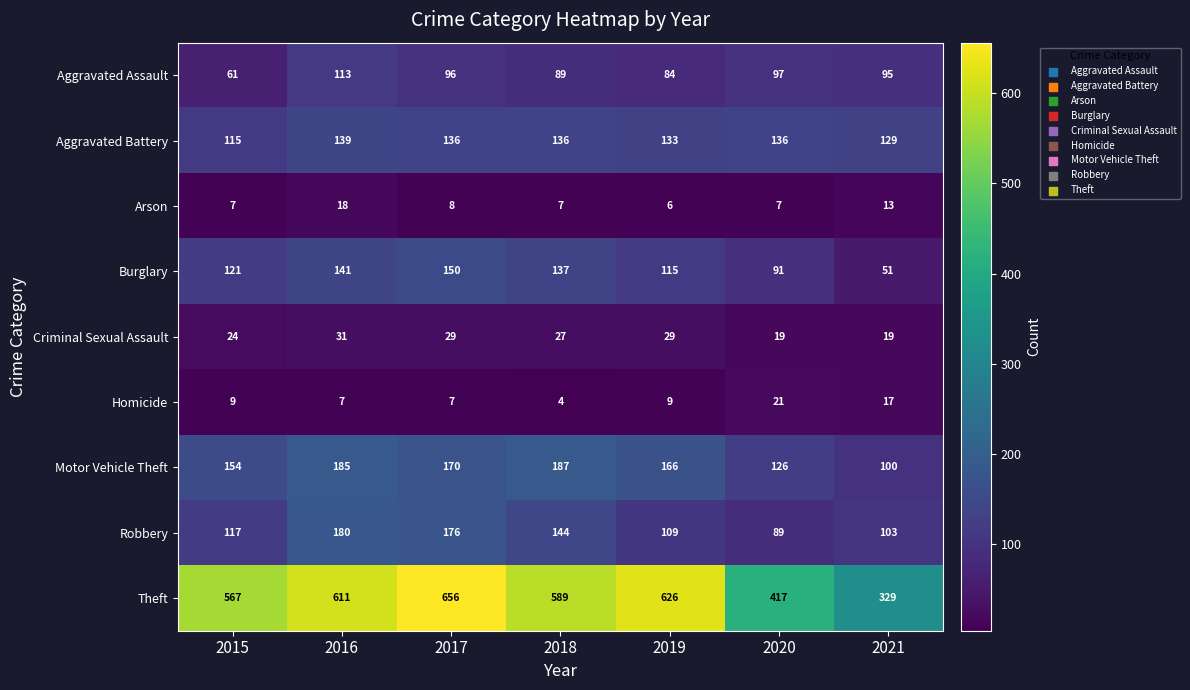

What is the difference between the highest and lowest values at 2018?

585